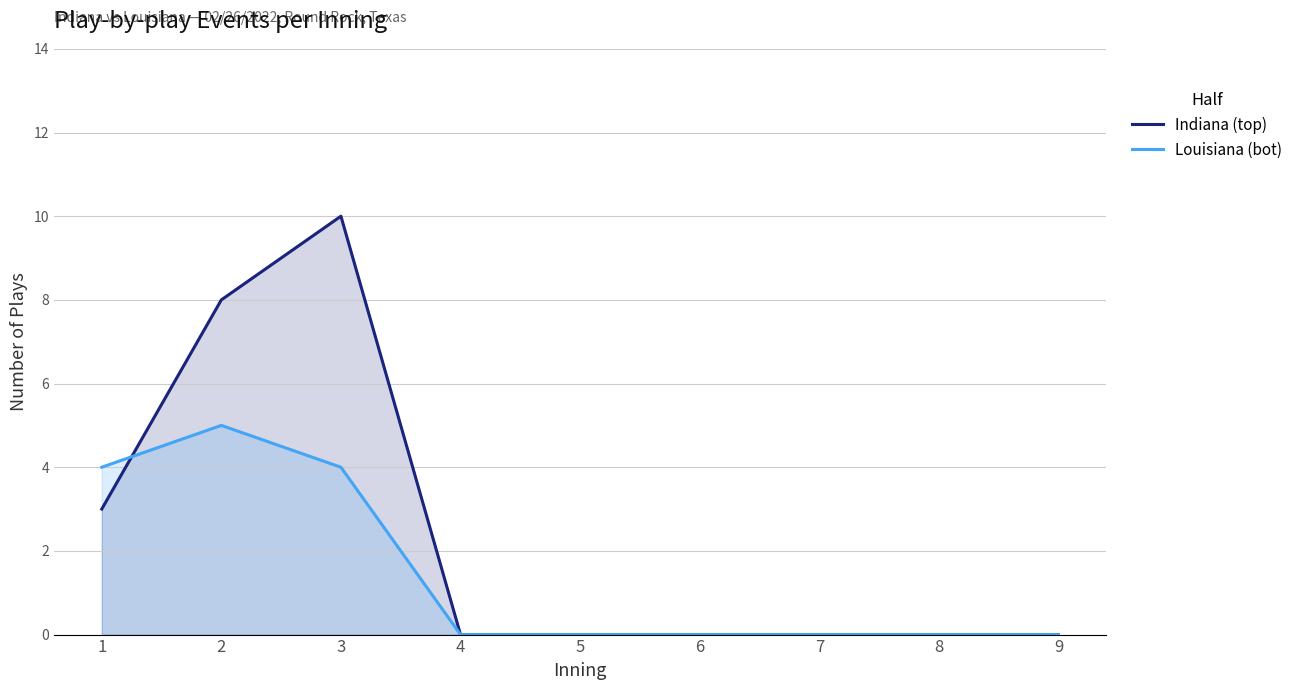

Count the number of data series in this chart.

2